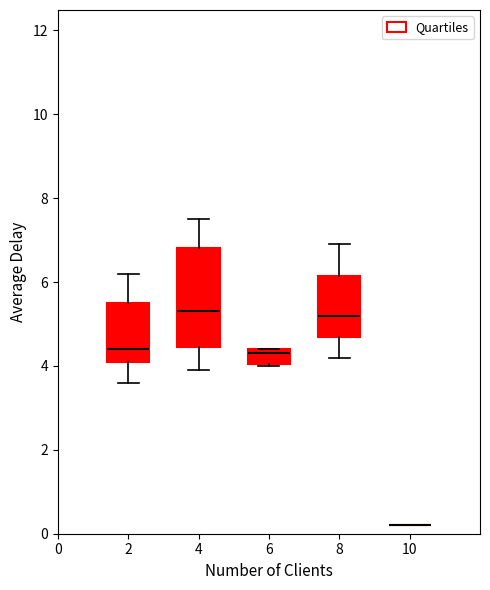

Reading left to right, read every box against the y-axis: the position of its median line, the range the box covers, and the ends of its whiskers. The values are not printed on the chart, so give them approximately, as read against the axis.

2: median 4.4, box 4.2 to 5.6, whiskers 3.6 to 6.2
4: median 5.4, box 4.4 to 6.8, whiskers 4.0 to 7.6
6: median 4.4 (just below the box's upper edge), box 4.0 to 4.4, whiskers 4.0 to 4.4
8: median 5.2, box 4.8 to 6.2, whiskers 4.2 to 7.0
10: box collapsed to a line at 0.2, whiskers 0.2 to 0.2